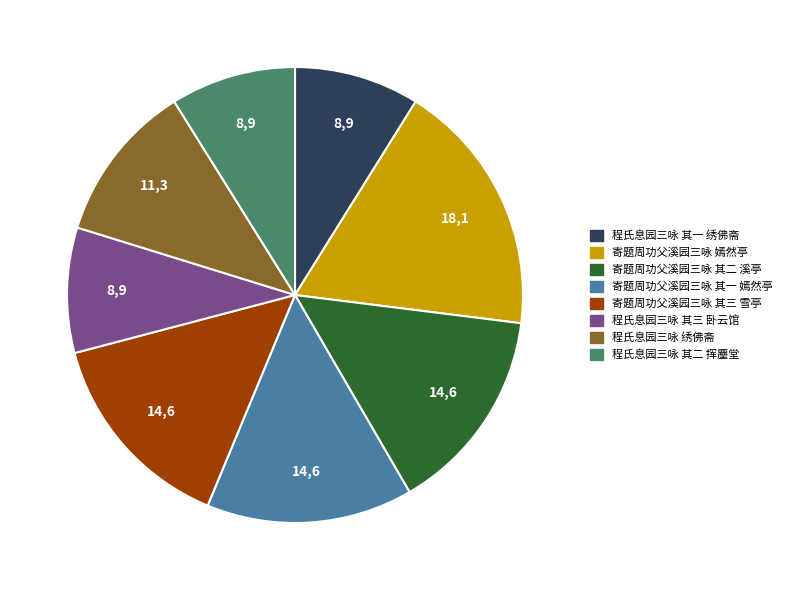

Is the sum of 程氏息园三咏 其二 挥麈堂 and 寄题周功父溪园三咏 其一 嫣然亭 greater than half?

No